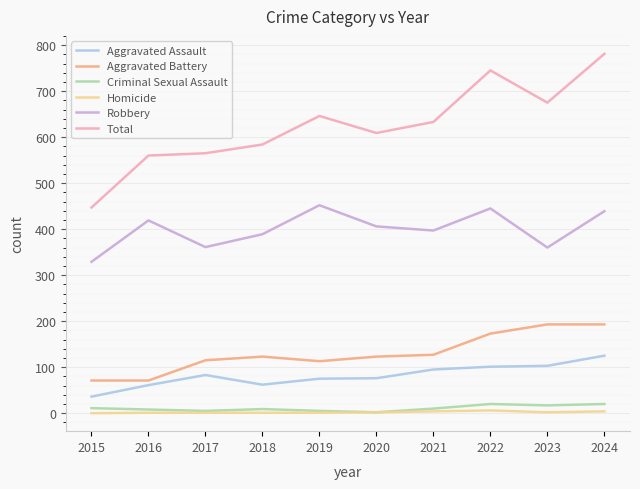

How many lines are shown in the chart?

6